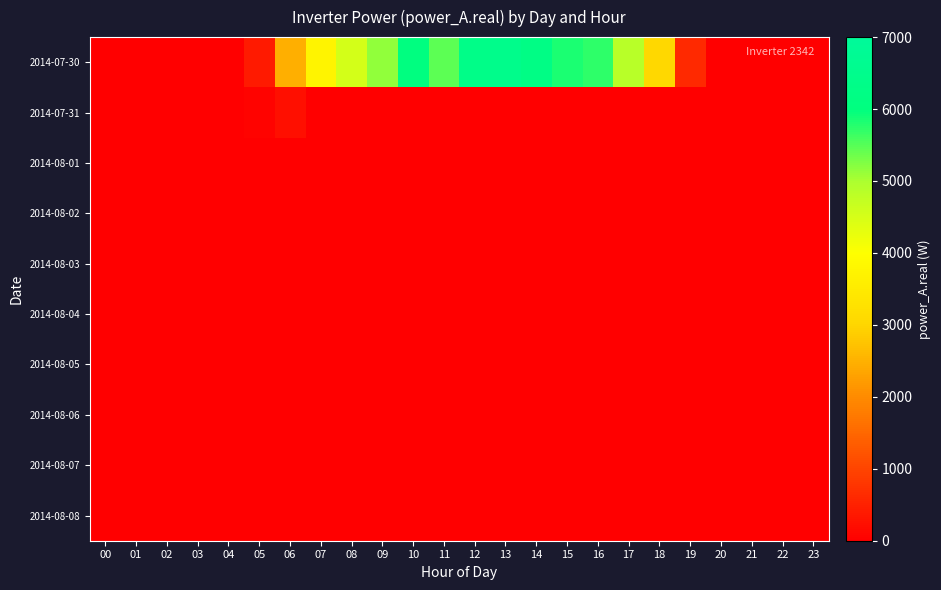

What is the difference between the highest and lowest values at 05?

390.3